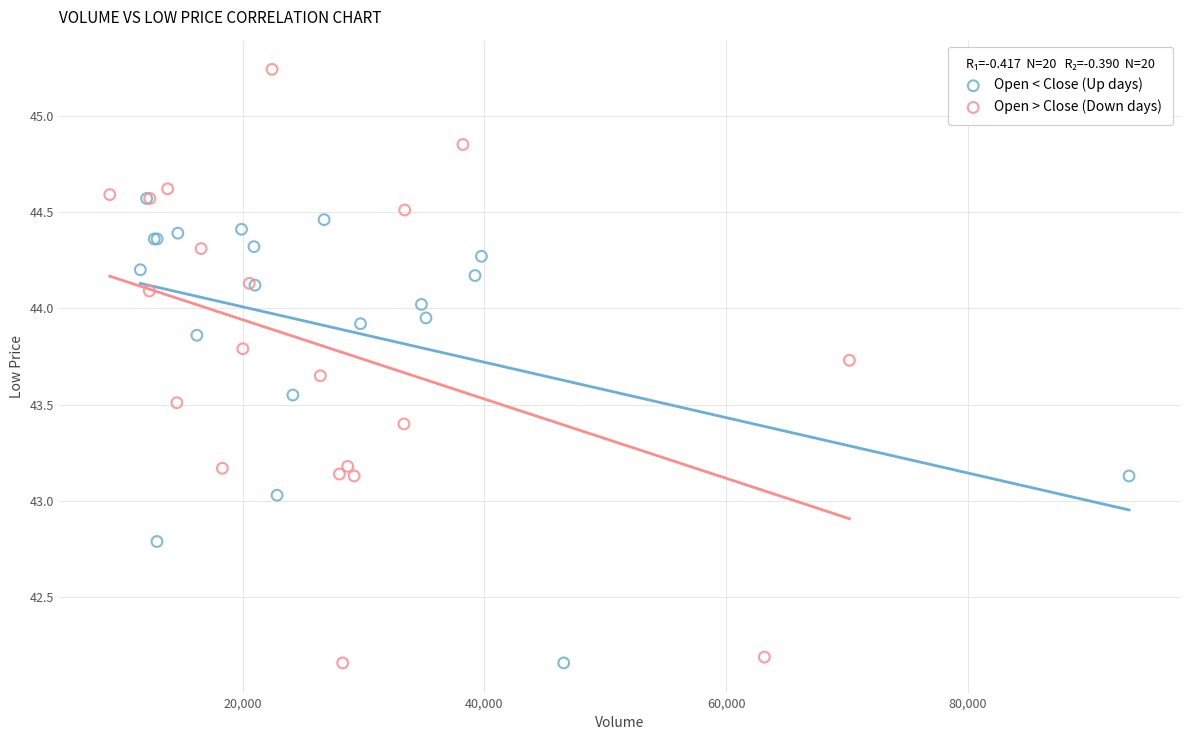

Which series contains the highest Y value?

Open > Close (Down days)